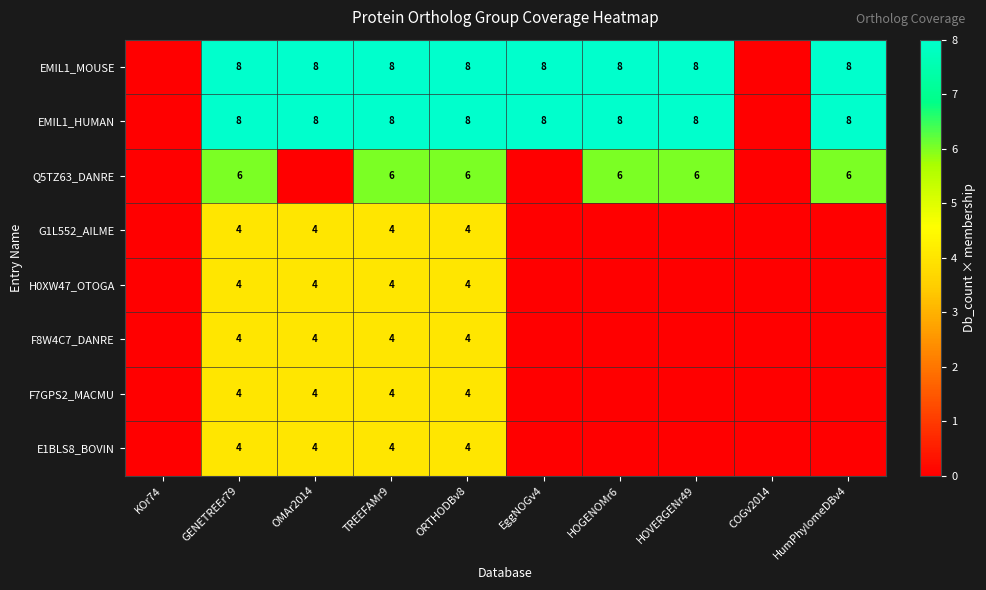

What is the sum of the E1BLS8_BOVIN values at ORTHODBv8 and OMAr2014?

8